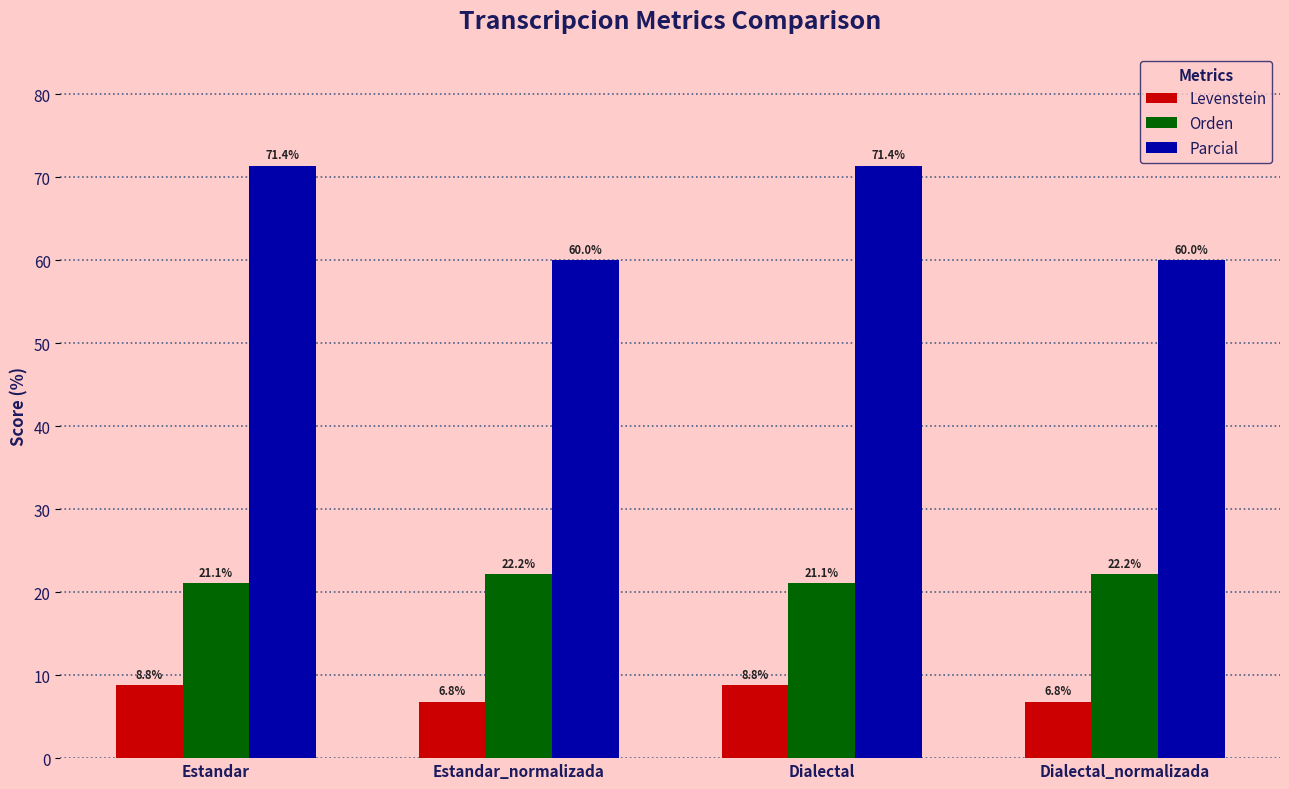

Which series changed the most between Estandar and Estandar_normalizada?

Parcial